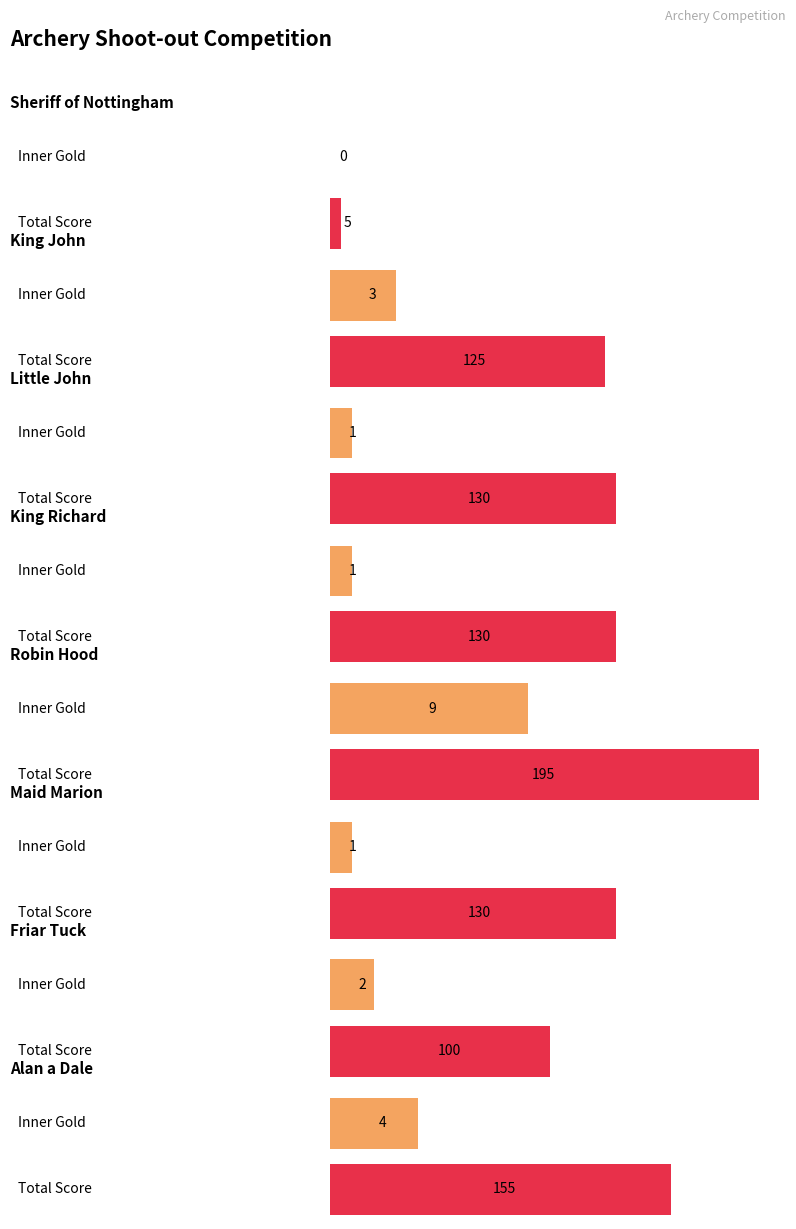

How many groups of bars are there?

8